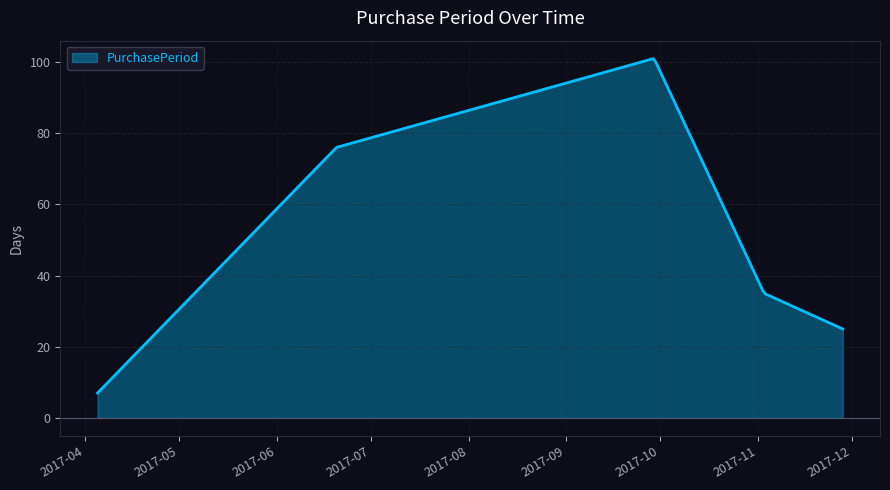

What is the difference between the maximum and minimum values?

93.9